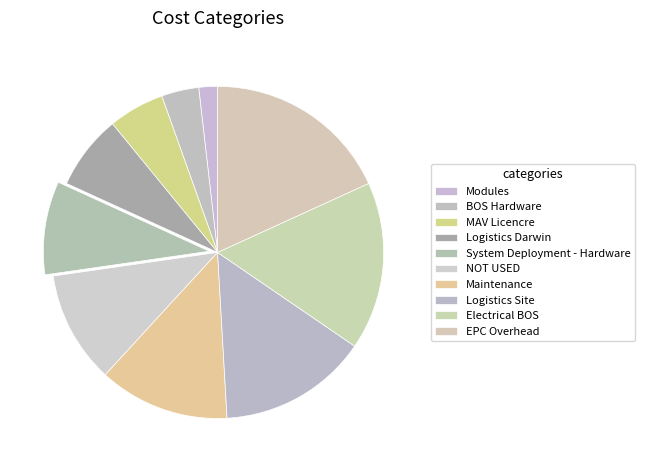

To the nearest percent, what portion does Electrical BOS represent?

16%